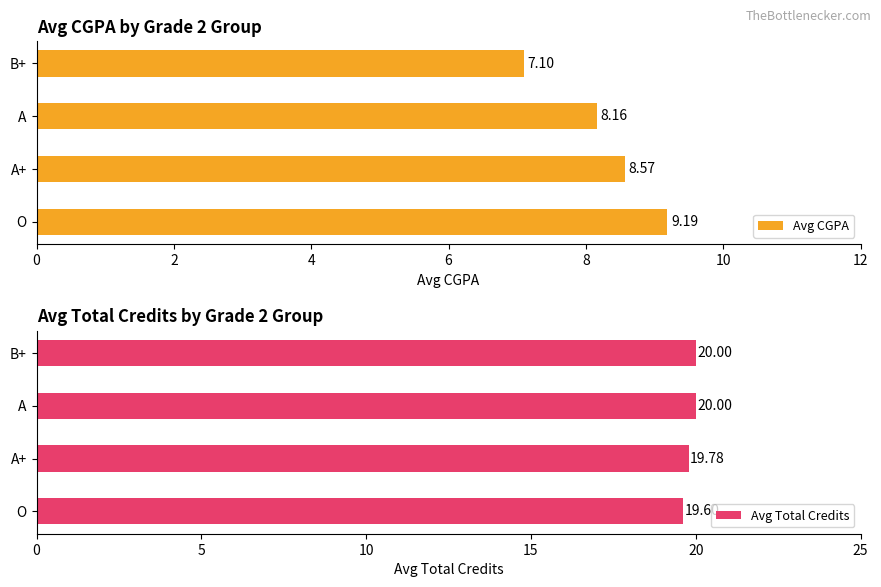

How many bars are there in total?

8